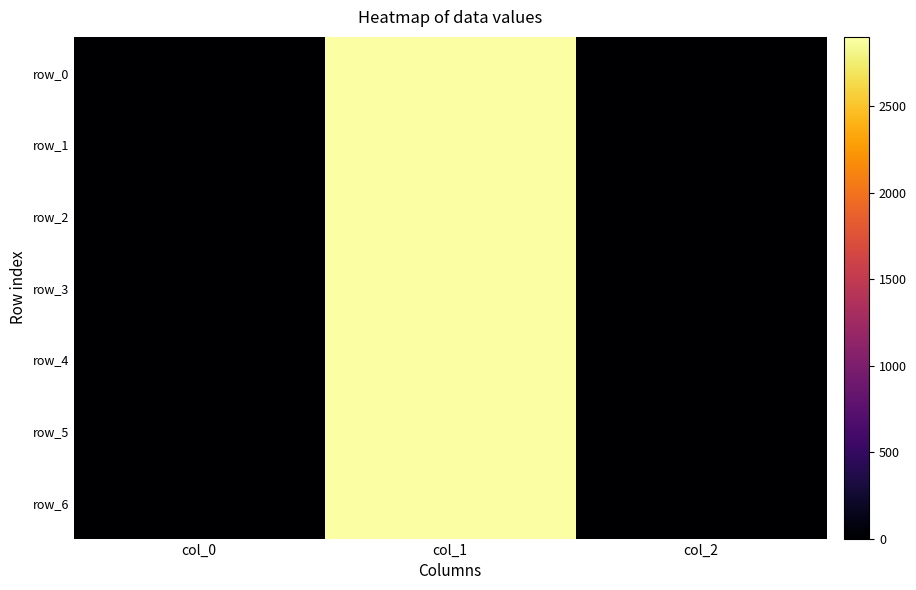

What is the difference between the row_3 values at col_1 and col_0?

2899.0